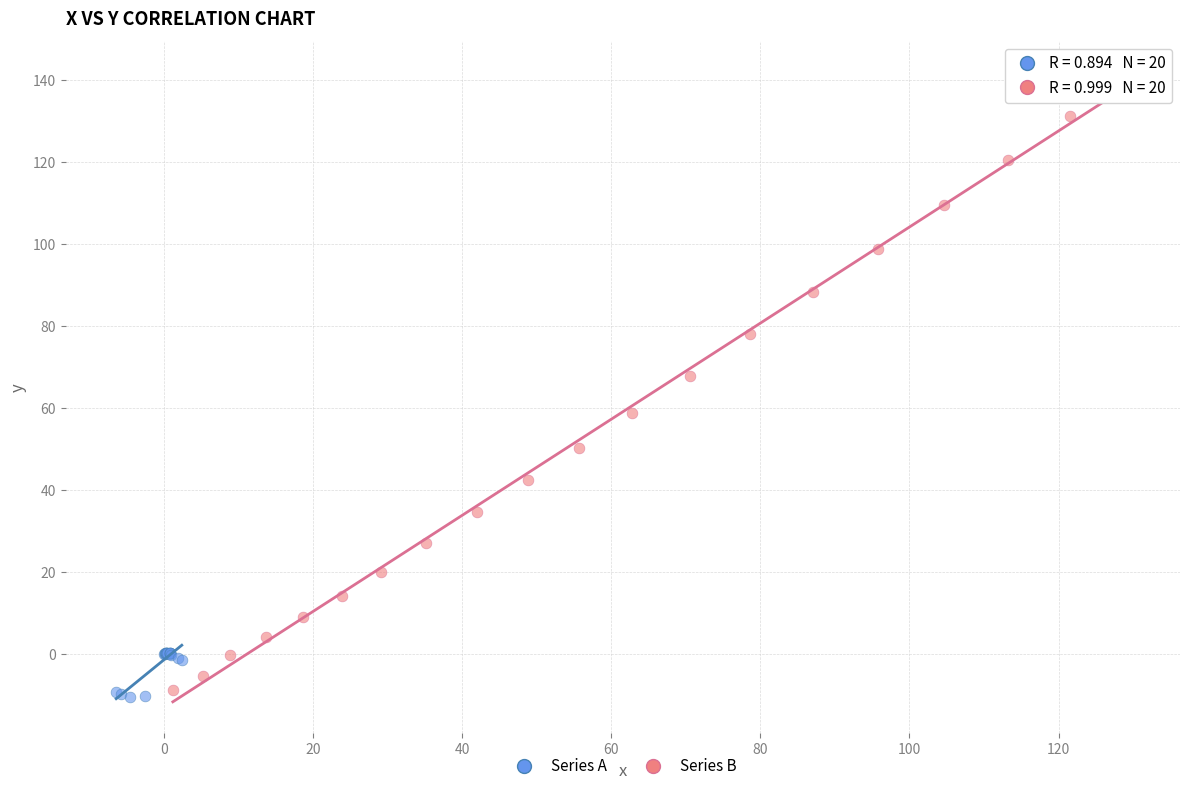

Which series reaches the minimum Y coordinate?

Series A